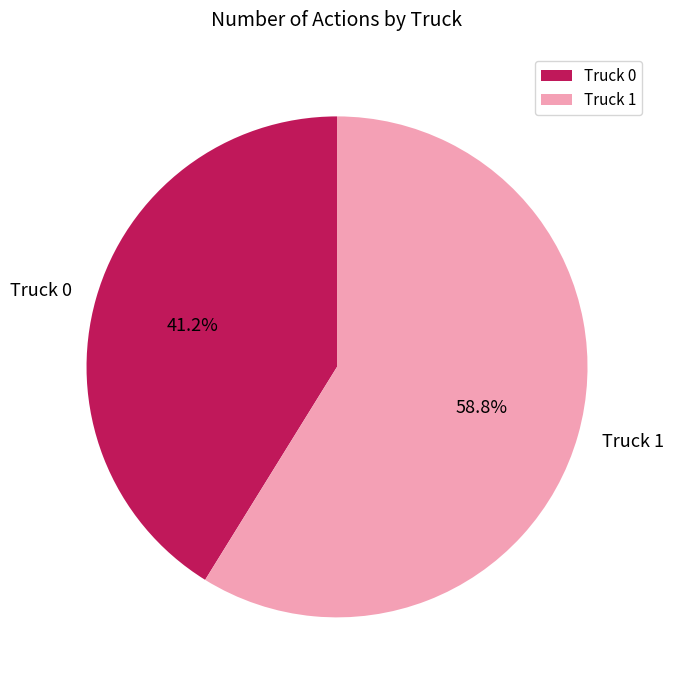

Is it true that Truck 0 is 47% of the pie?

False